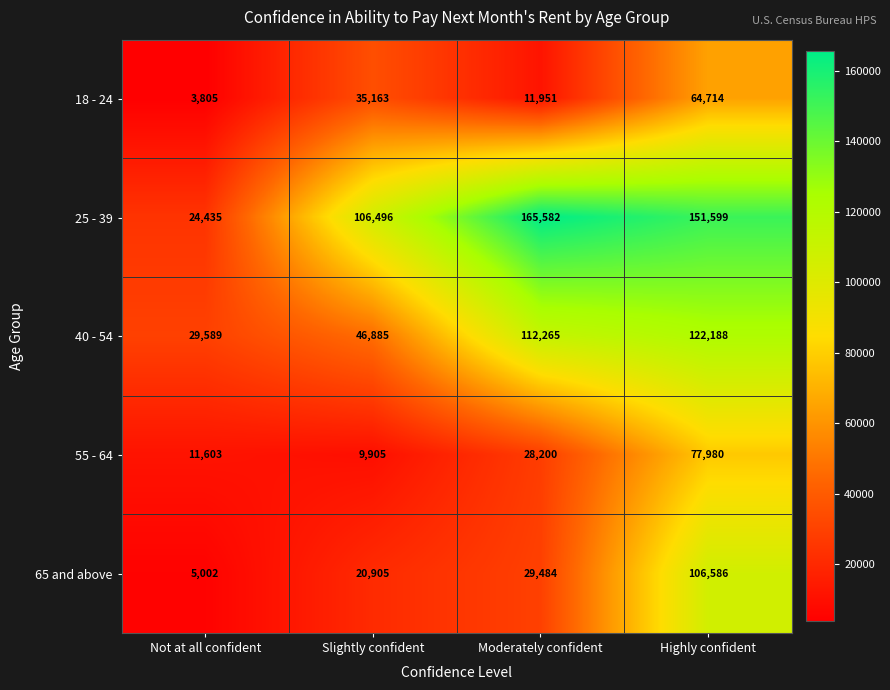

Which label corresponds to the smallest value in the chart?

Not at all confident